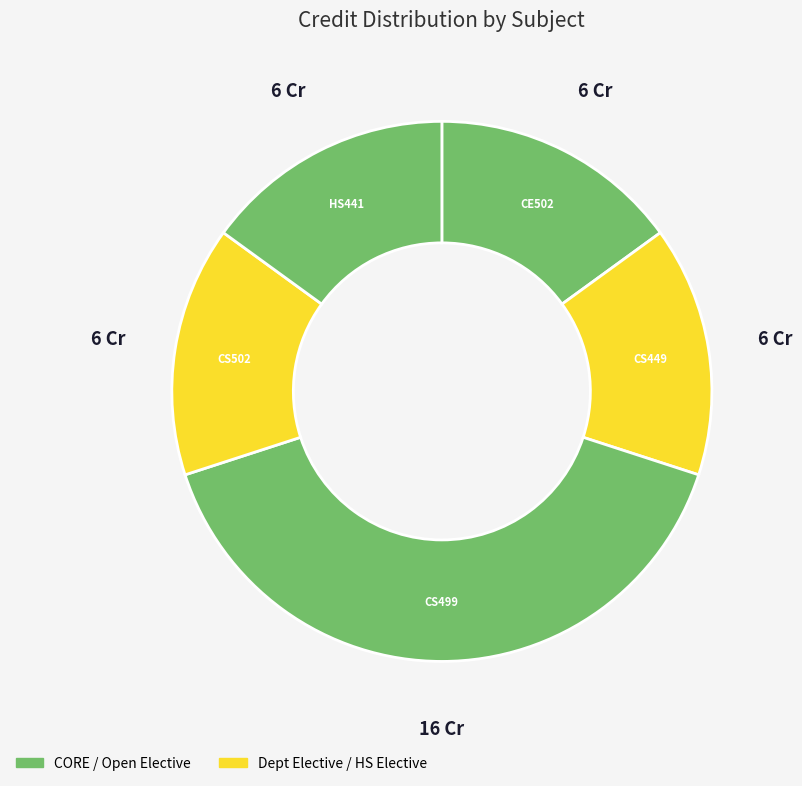

Is the sum of CS502 and HS441 greater than half?

No